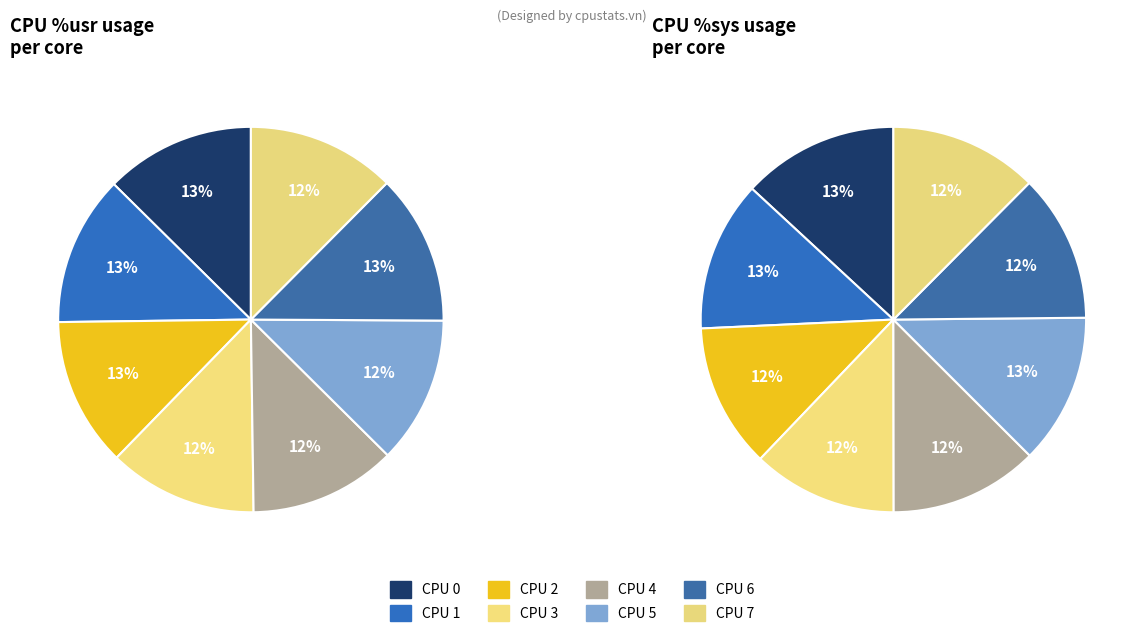

What portion of the pie excludes CPU 1?

87.4%